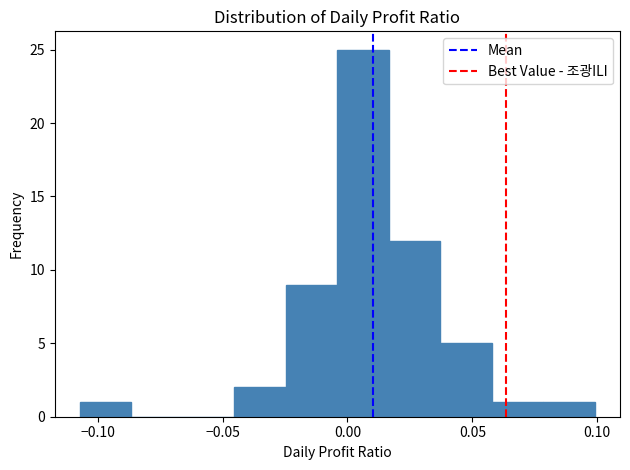

What is the height of the bar covering 0.035 to 0.060 on the x-axis? Neither the bar edges nor the heights are printed on the chart, so give them approximately, as read against the axes.

5